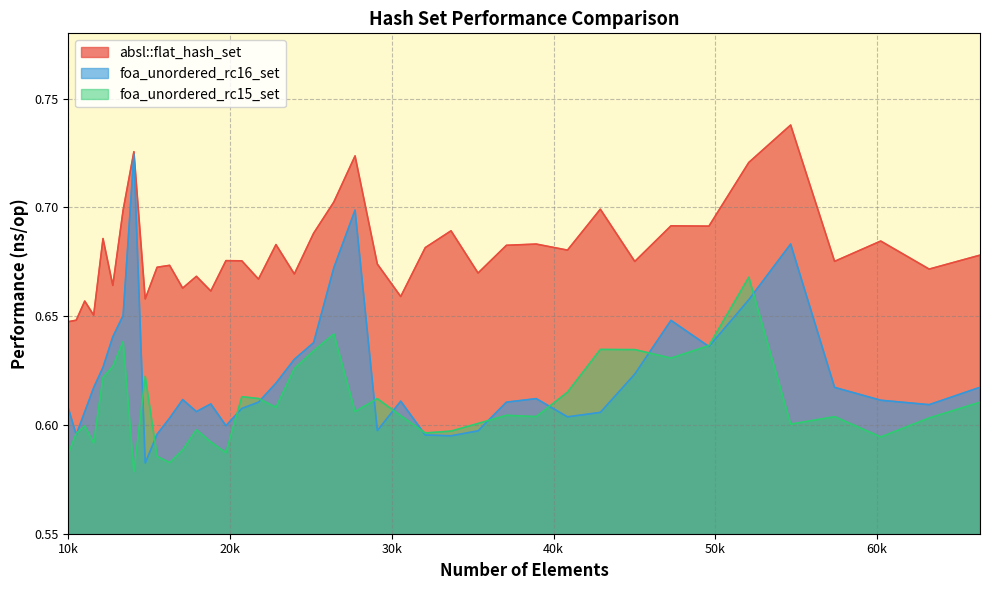

What is the minimum value shown in the chart?

0.6